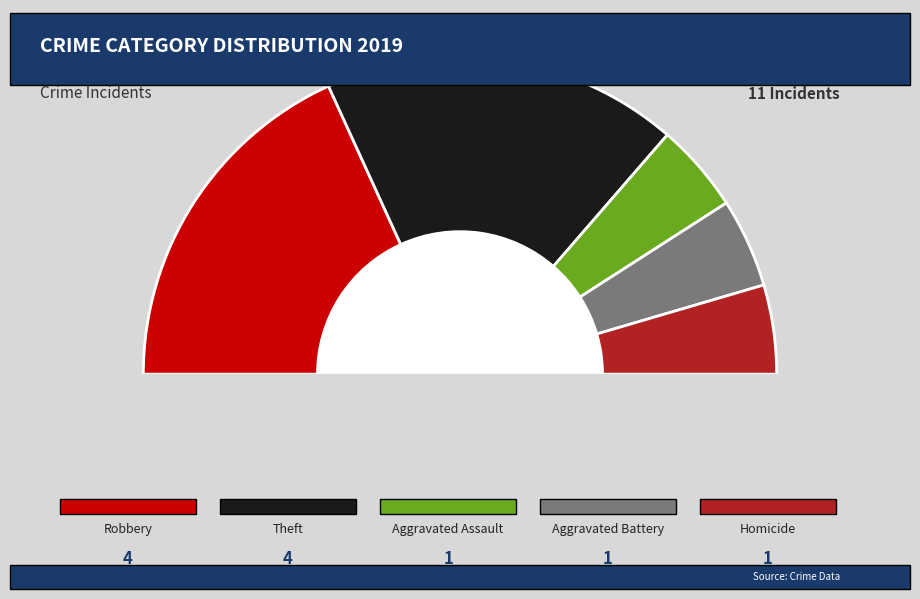

Rank the categories by value from lowest to highest.

Aggravated Assault, Aggravated Battery, Homicide, Robbery, Theft